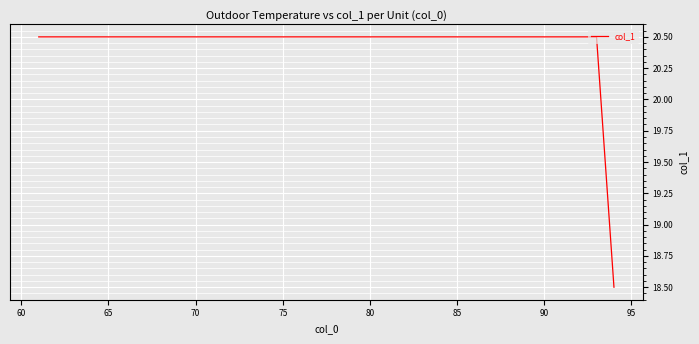

What is the smallest value displayed?

18.5